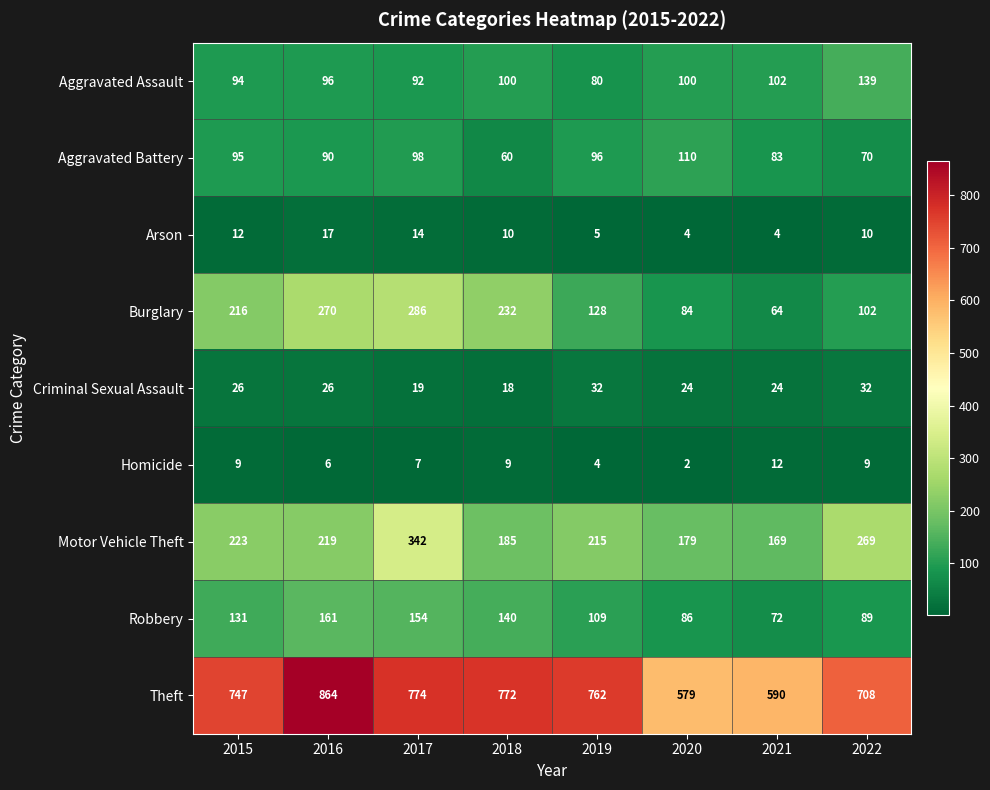

What is the spread (max minus min) of values at 2016?

858